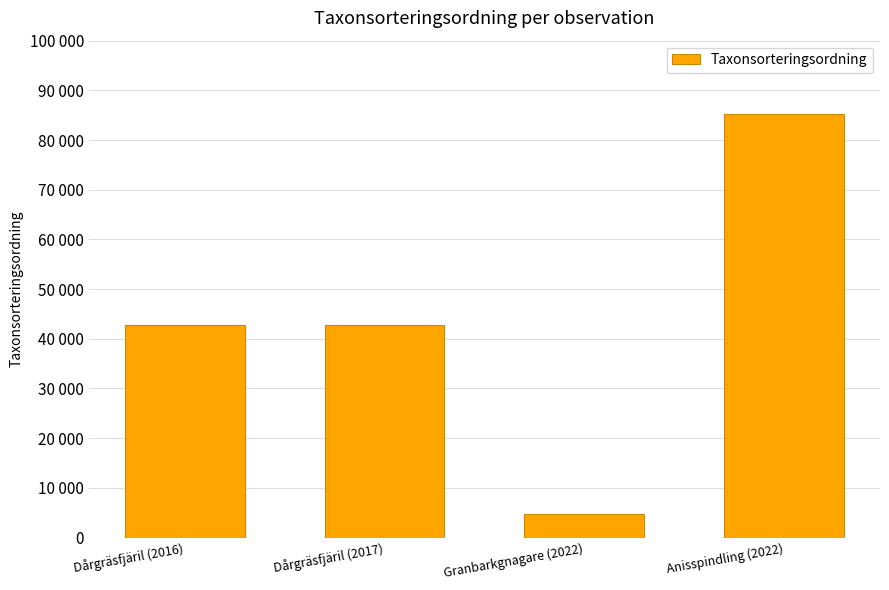

Which label corresponds to the smallest value in the chart?

Granbarkgnagare (2022)